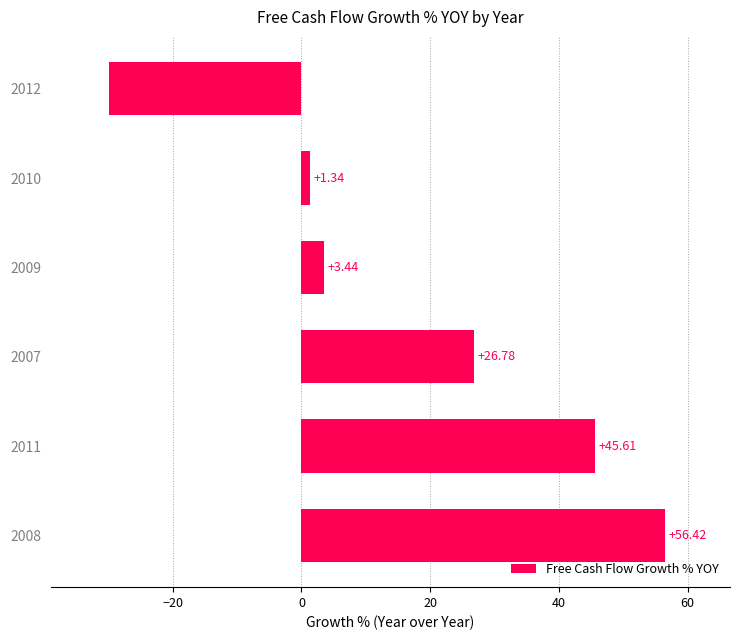

Between 2012 and 2010, which is larger?

2010